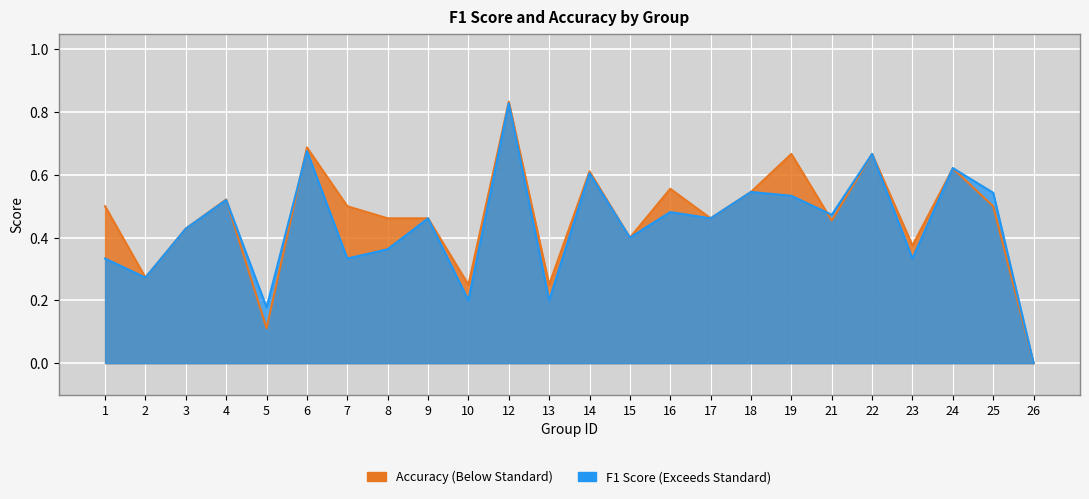

Does the chart display data point markers on the line(s)?

No